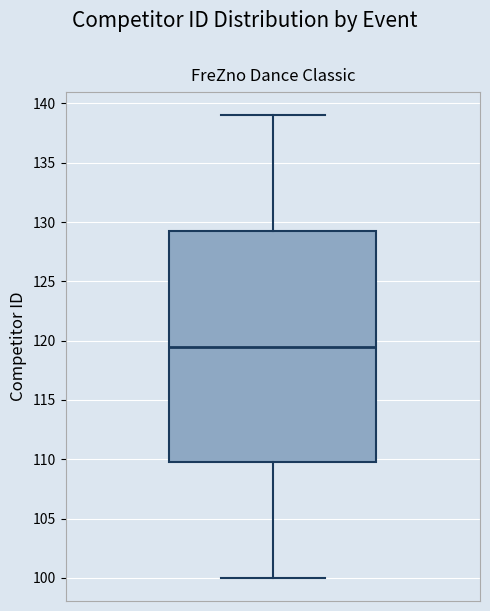

Where does the lower whisker of the box end on the y-axis? The values are not printed on the chart, so give them approximately, as read against the axis.

100.0